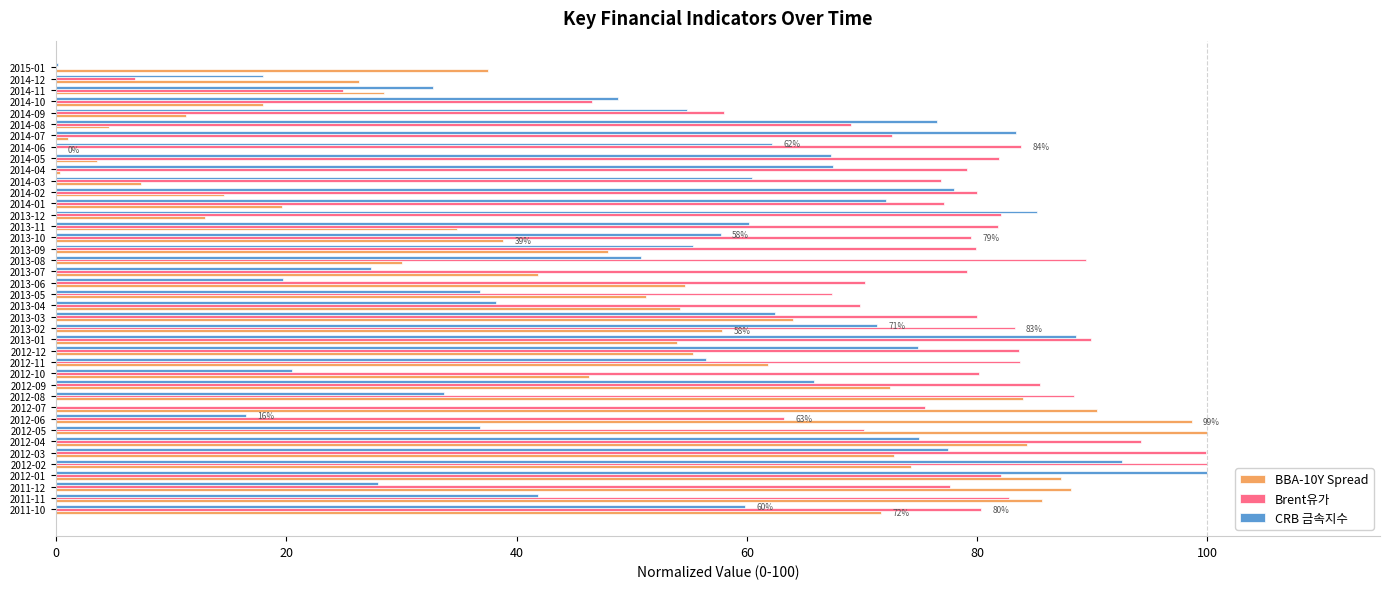

What is the sum of all CRB 금속지수 values?

2155.2